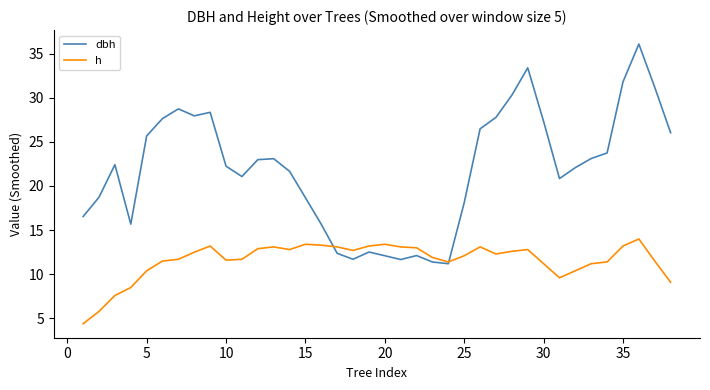

Which series has the widest spread of values?

dbh